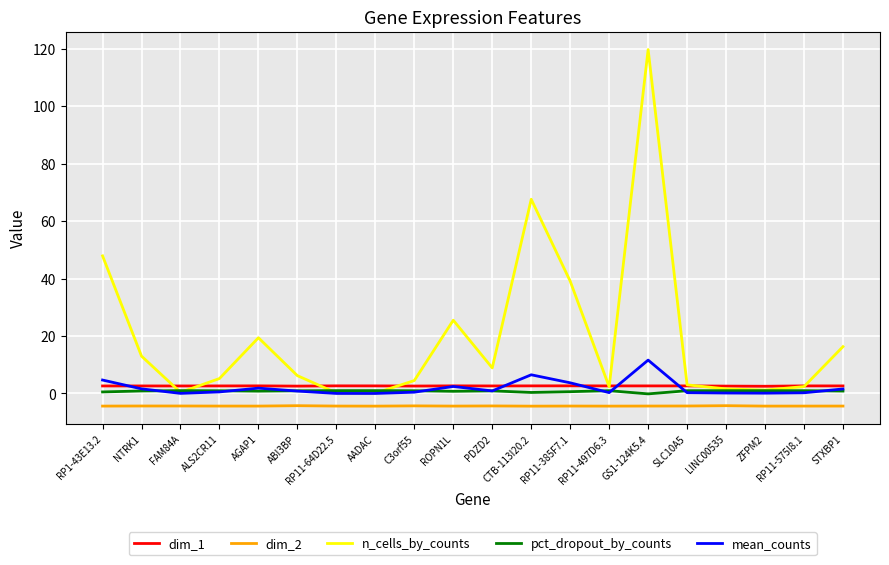

Between FAM84A and ROPN1L, which series saw the biggest shift?

n_cells_by_counts